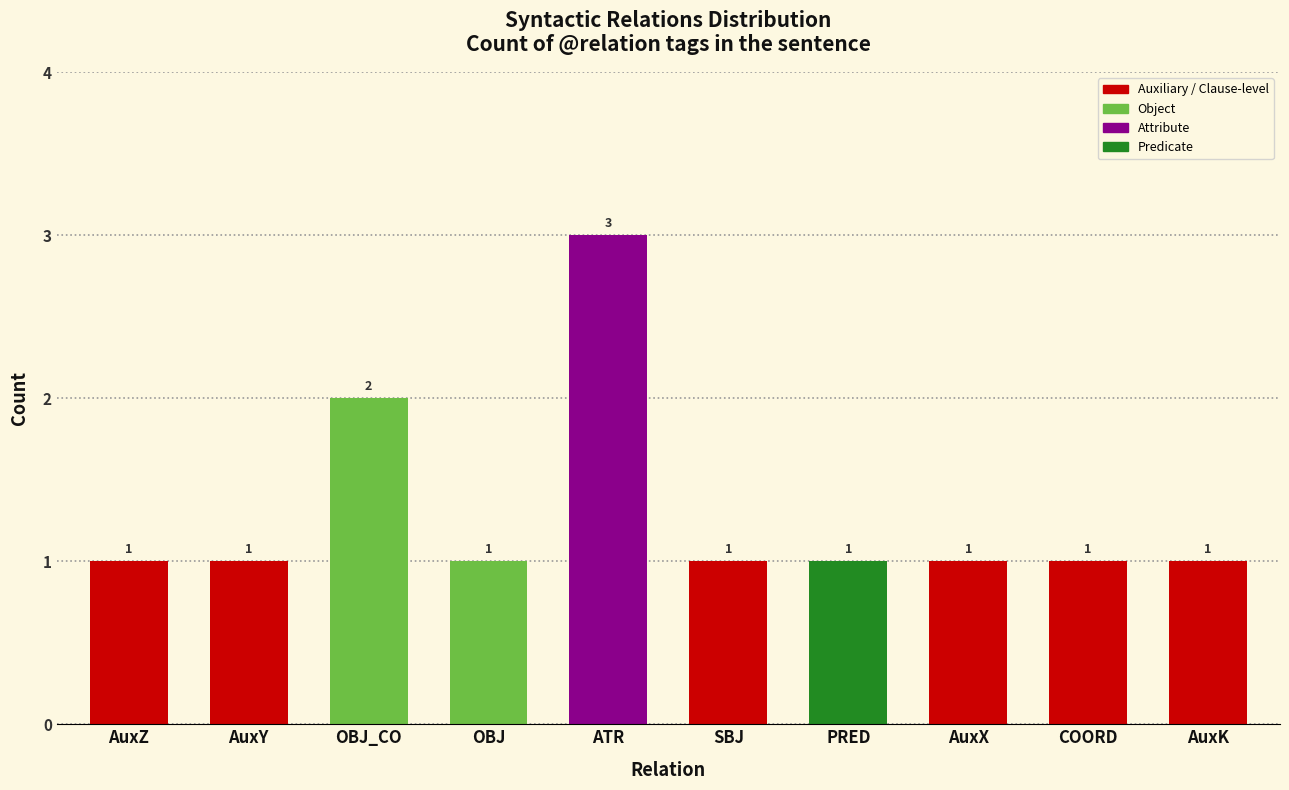

What is the sum of the values at COORD and AuxY?

2